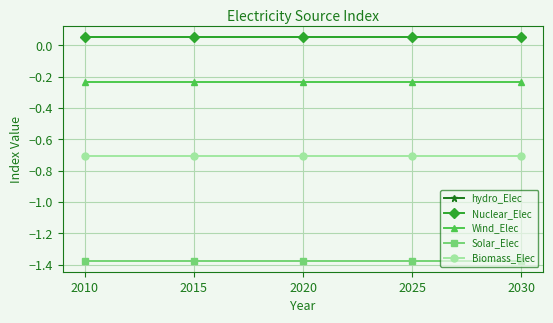

At which category does the chart reach its minimum across all series?

2010